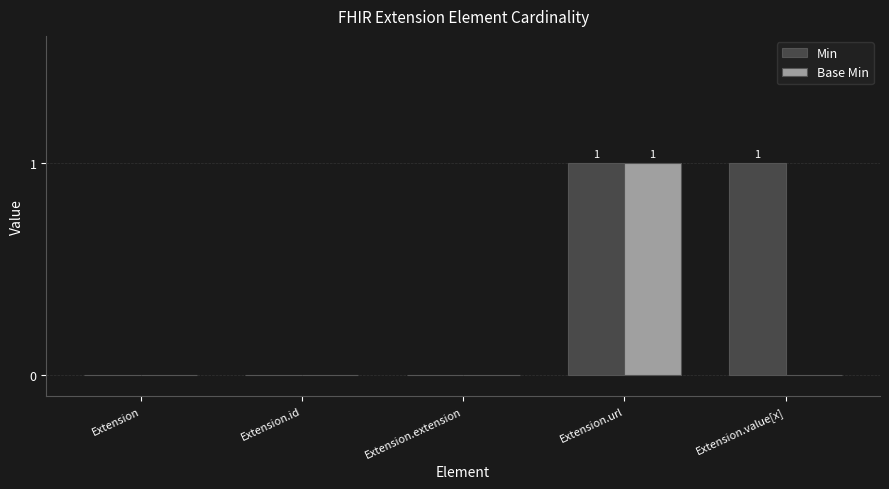

Which series has the largest total across all categories?

Min